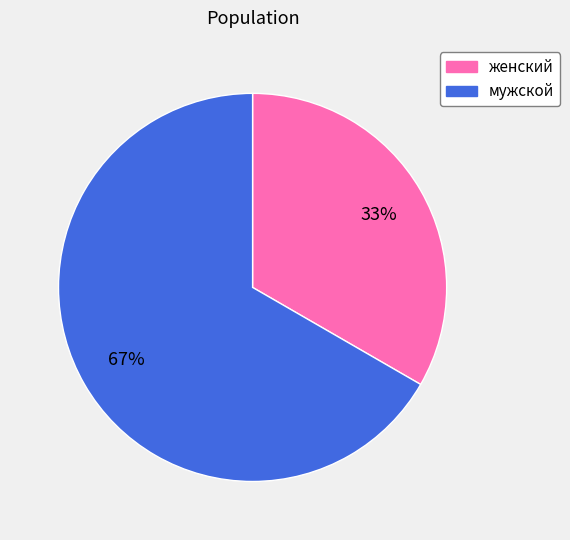

What is the largest slice in the pie chart?

мужской